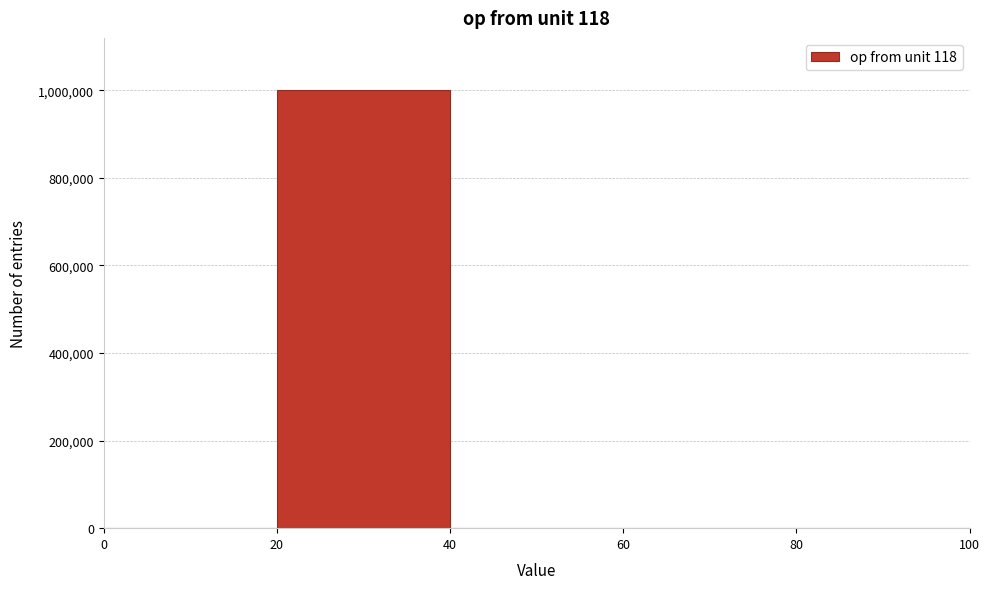

Over which range of the x-axis is the bar tallest?

20 to 40